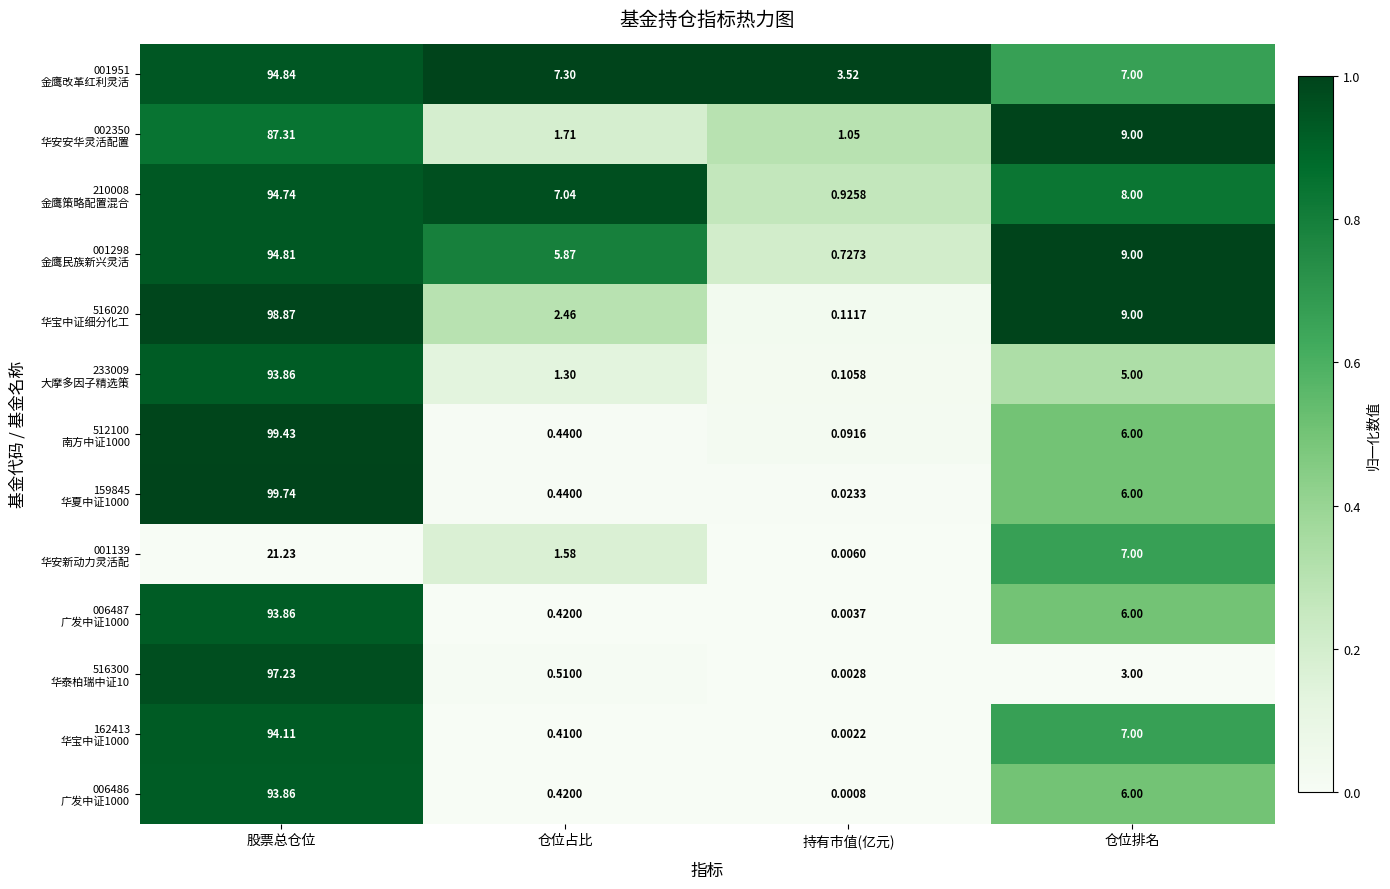

What is the spread (max minus min) of values at 仓位占比?

6.9